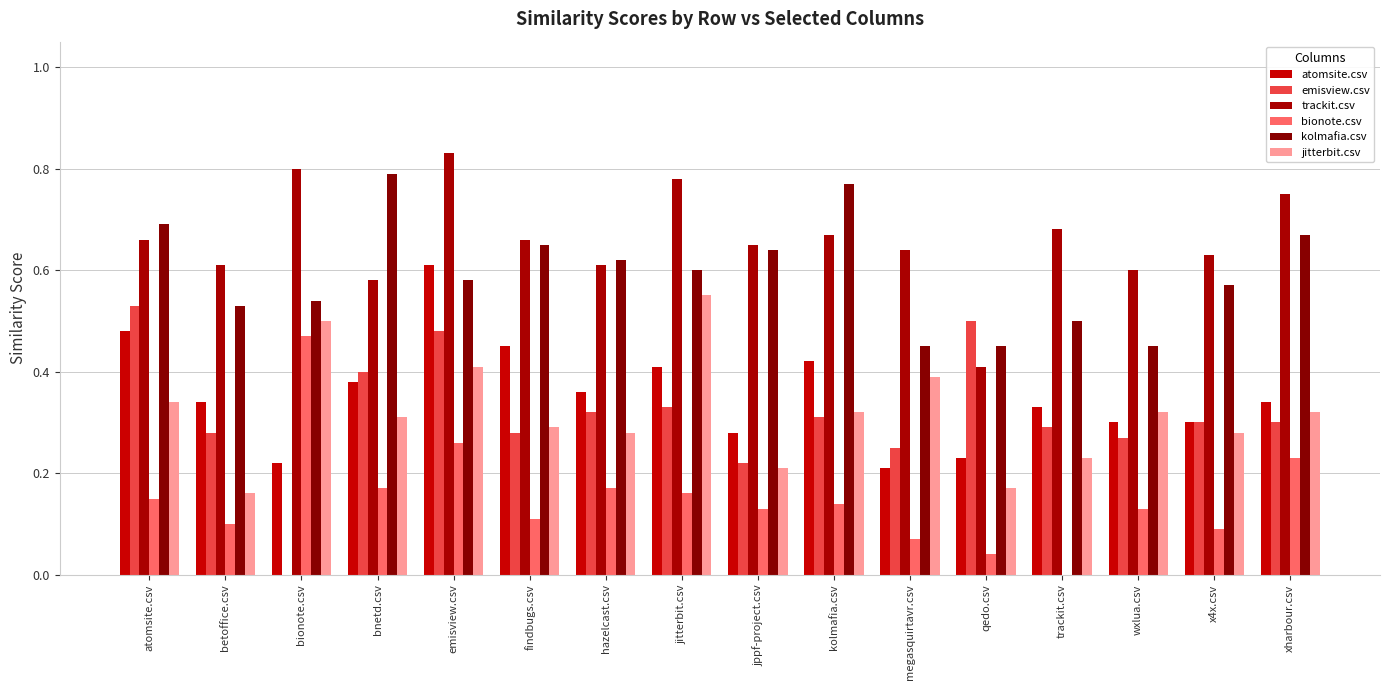

What is the label of the 16th bar from the right?

atomsite.csv